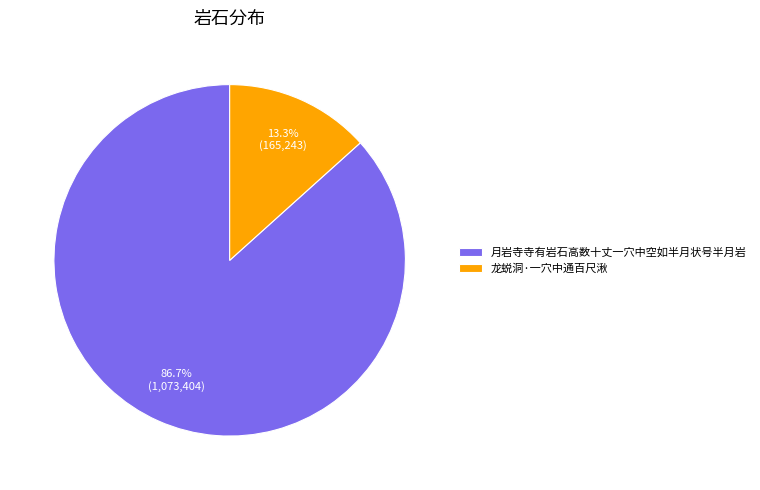

To the nearest percent, what is the difference between the largest and smallest slice percentages?

73%